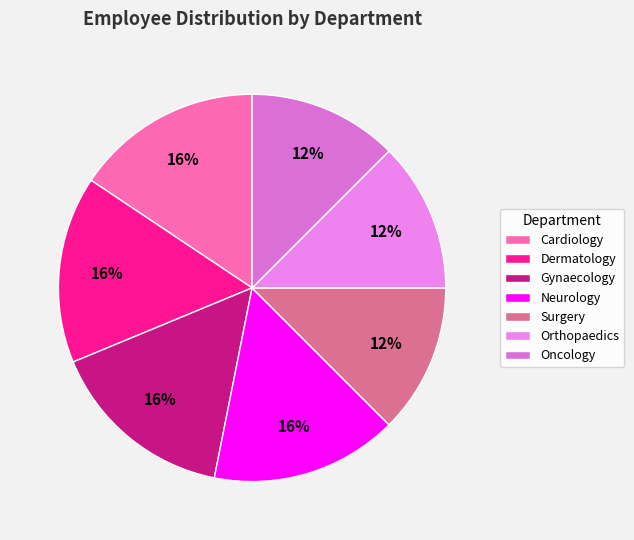

To the nearest percent, what is the average slice percentage?

14%